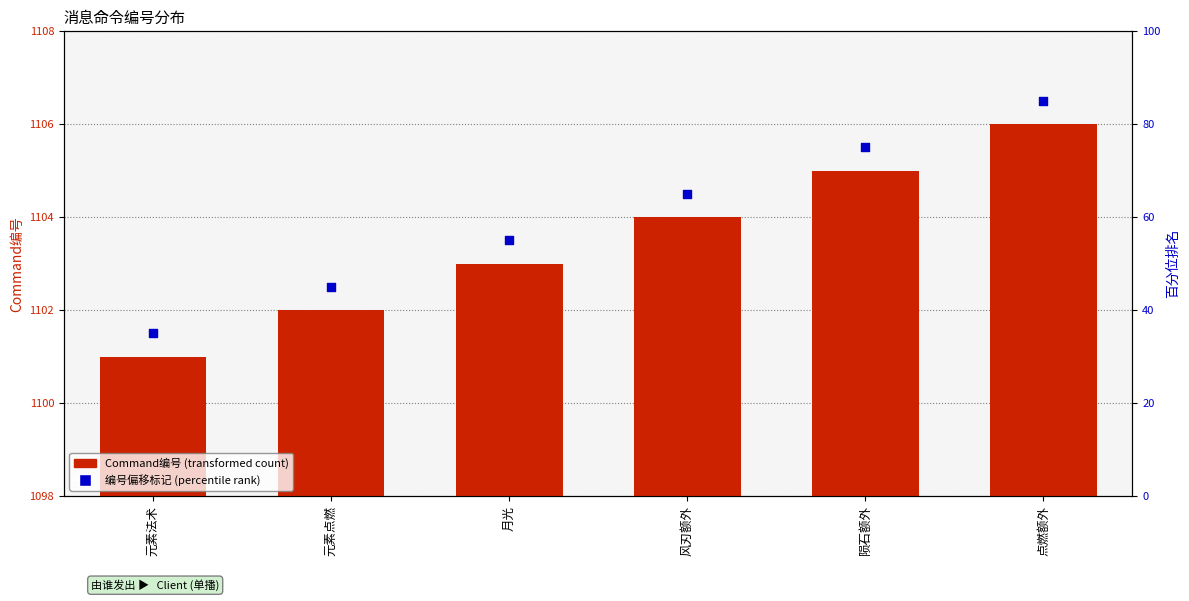

Is the value of 编号偏移标记 at 元素法术 greater than the value of Command编号 at 点燃额外?

No